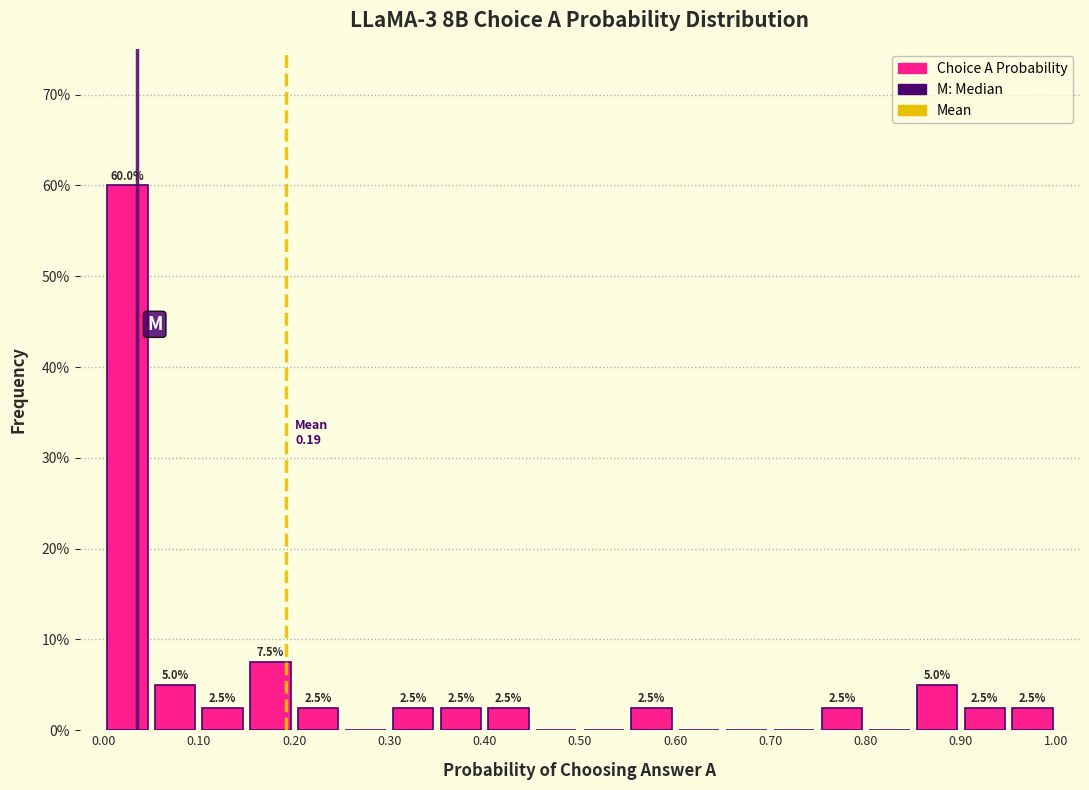

Over which range of the x-axis is the bar tallest?

0.00 to 0.05